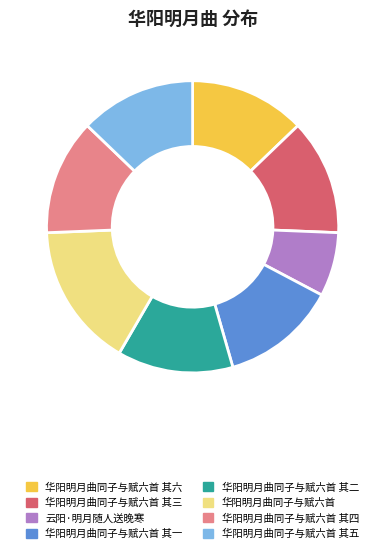

What is the ratio of the value at 华阳明月曲同子与赋六首 其四 to the value at 华阳明月曲同子与赋六首 其六?

1.0